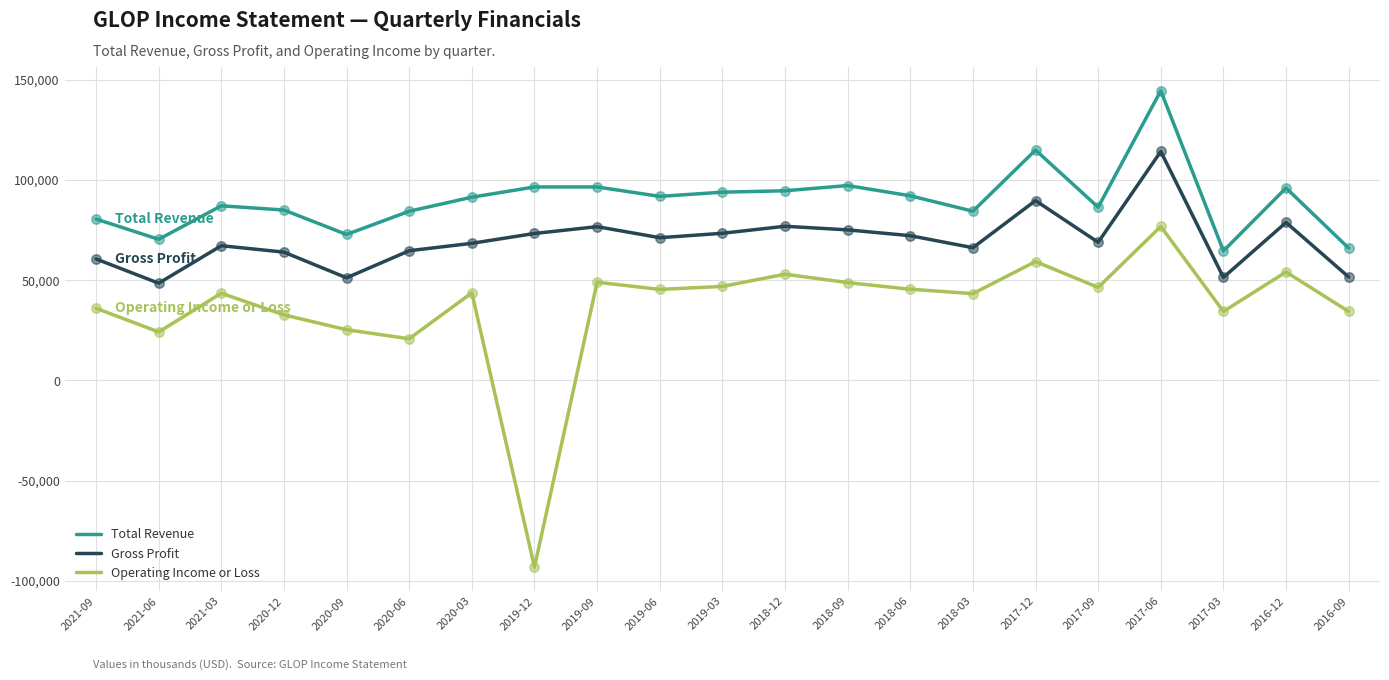

What is the total value across all series at 2017-03?

150400